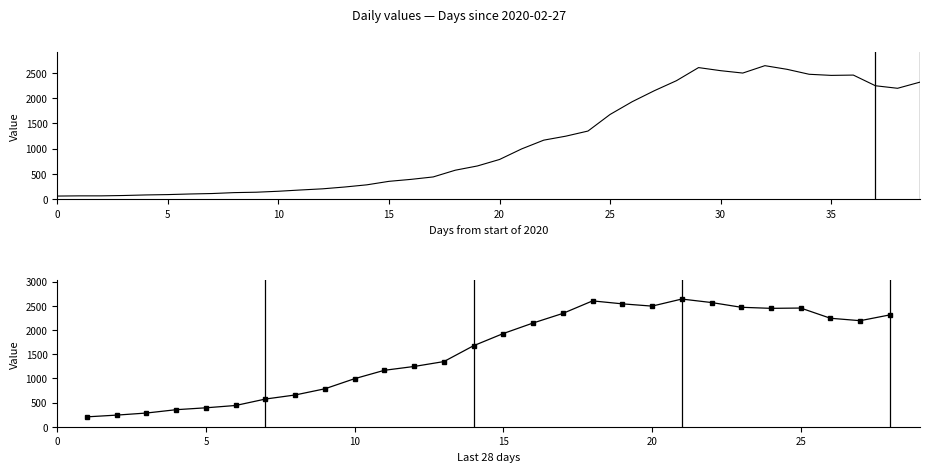

What is the average value?

1561